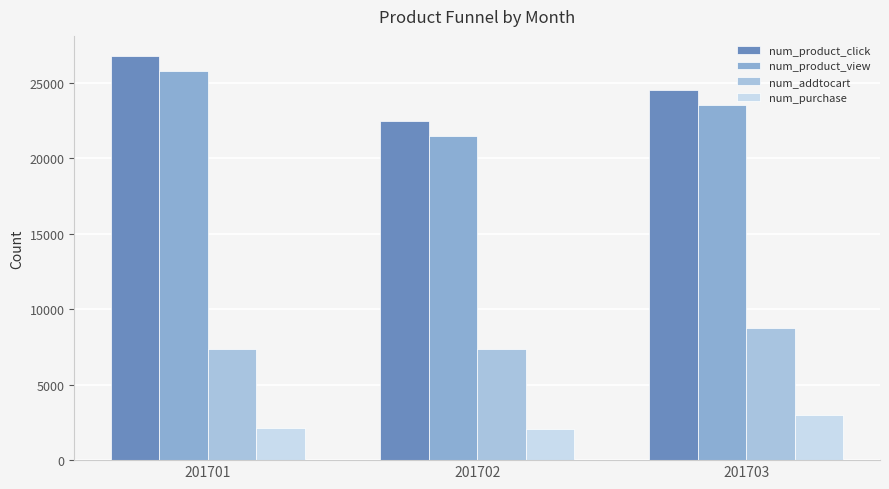

Is the value of num_product_view at 201703 greater than the value of num_purchase at 201702?

Yes